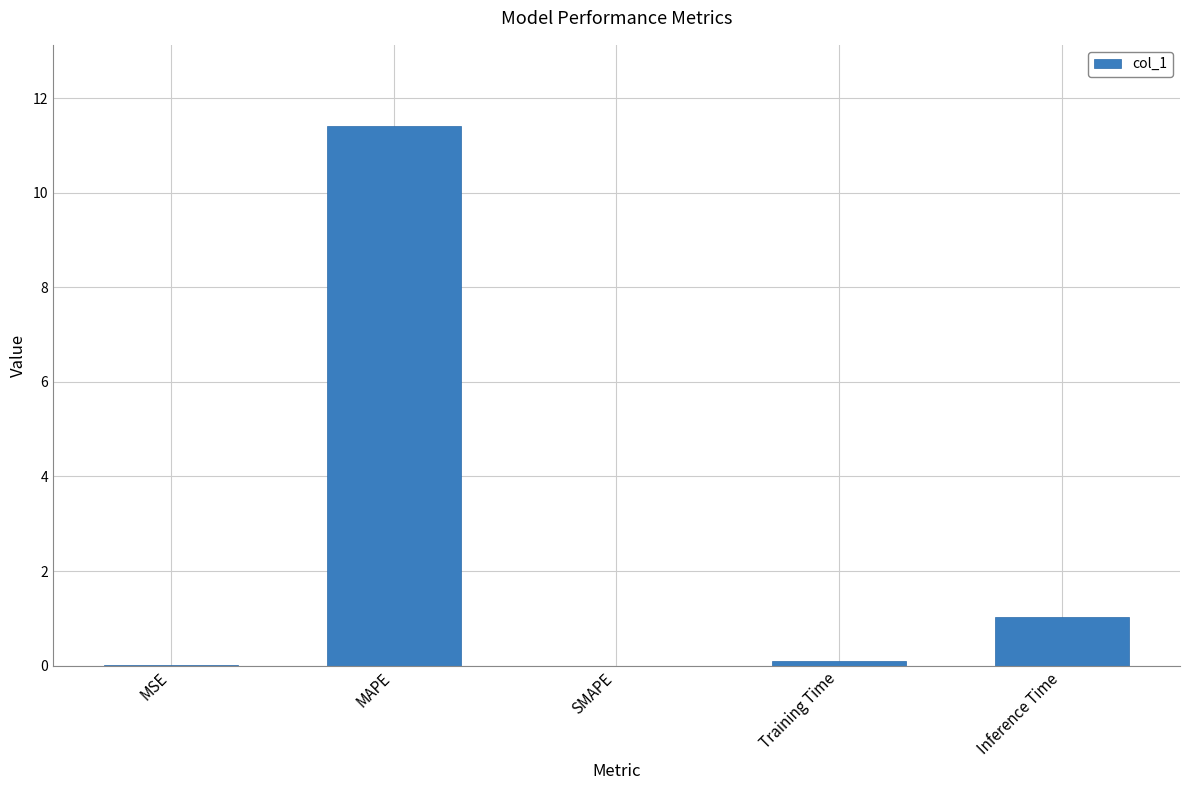

At which label is the value closest to 5?

Inference Time